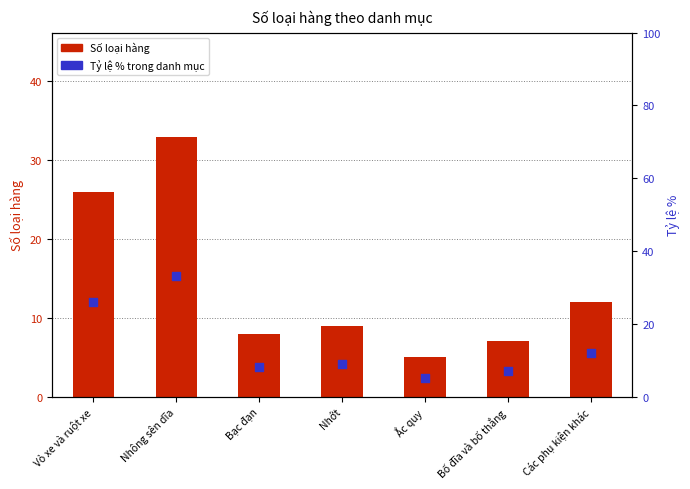

Which series reaches the minimum Y coordinate?

Số loại hàng